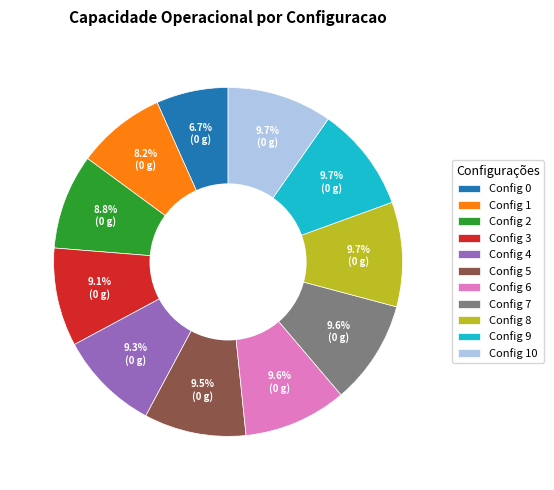

Do Config 9 and Config 6 together represent more than half of the pie?

No